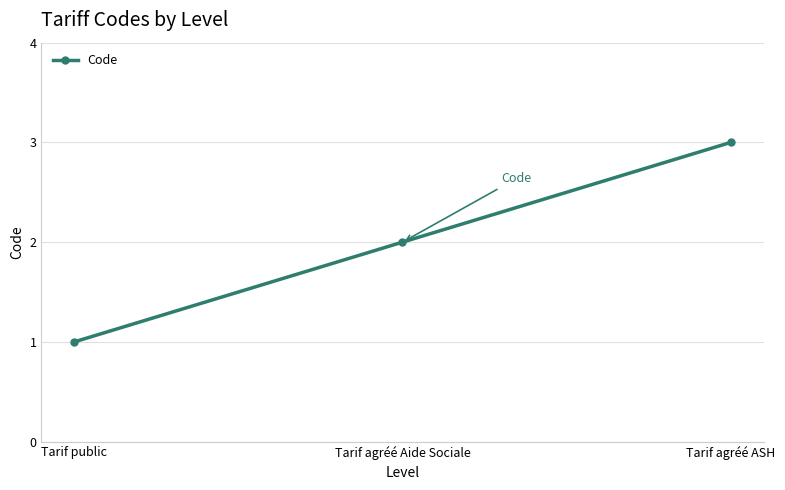

What is the change in value from Tarif public to Tarif agréé ASH?

+2